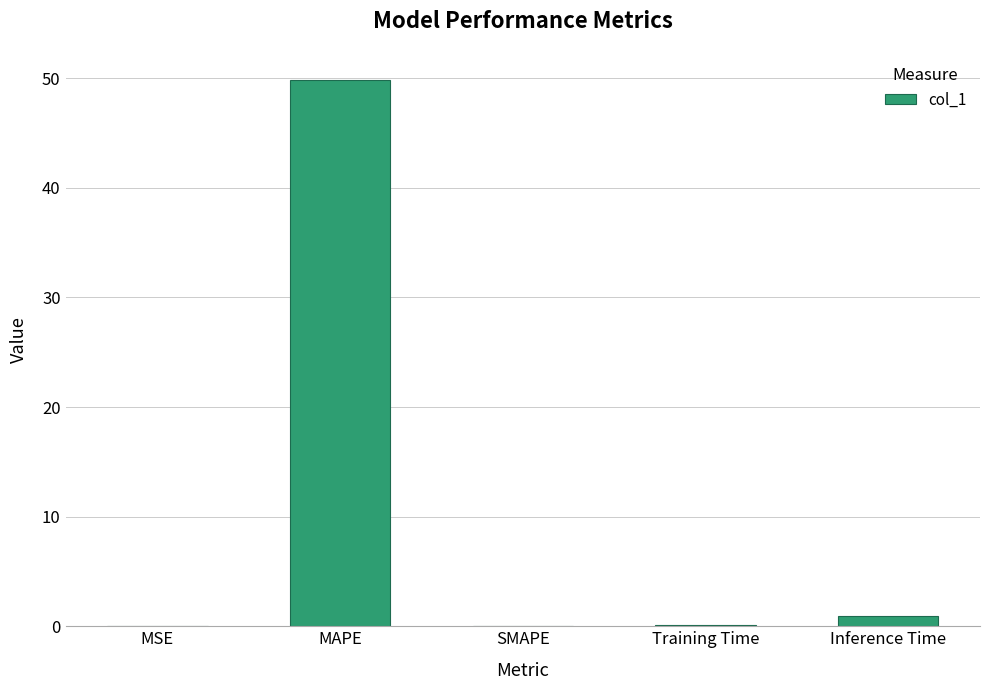

What is the change in value from SMAPE to Inference Time?

+0.9